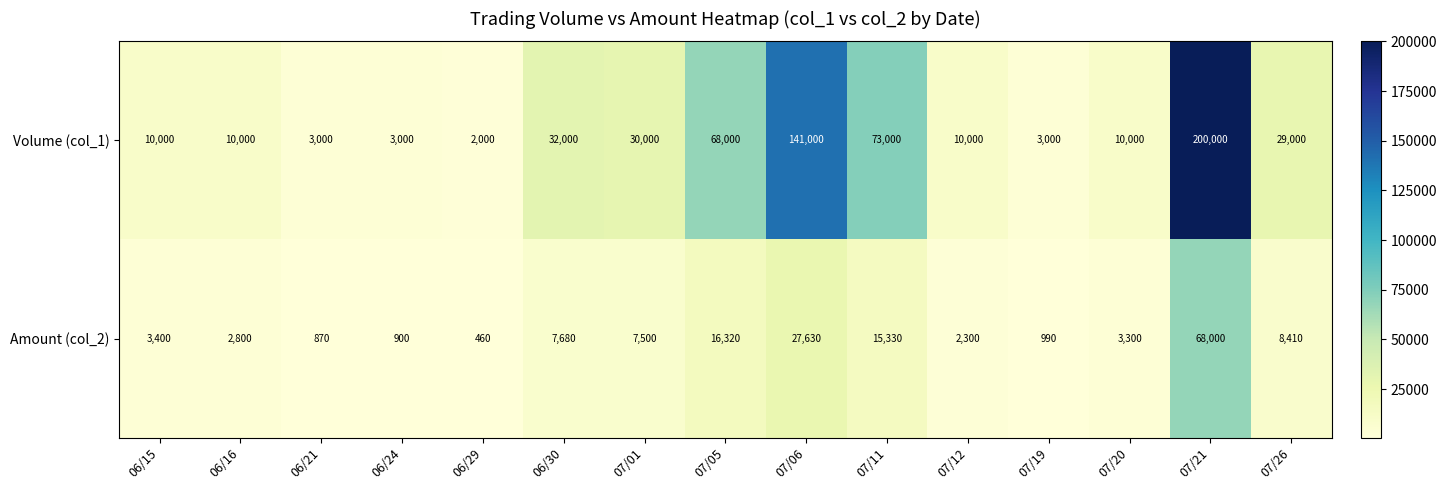

List the series in order of their overall mean, lowest first.

Amount (col_2), Volume (col_1)